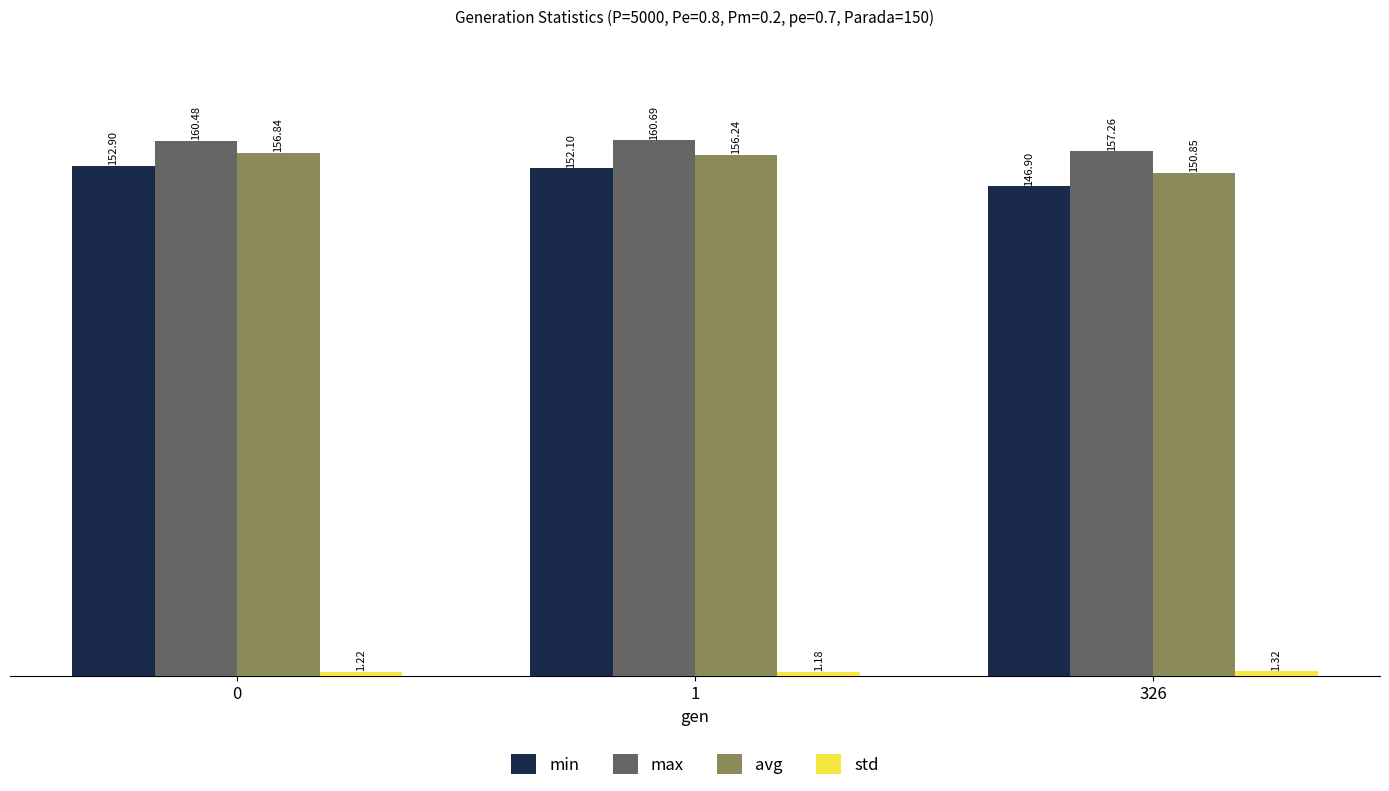

Are the bars grouped side by side (vs. stacked)?

Yes